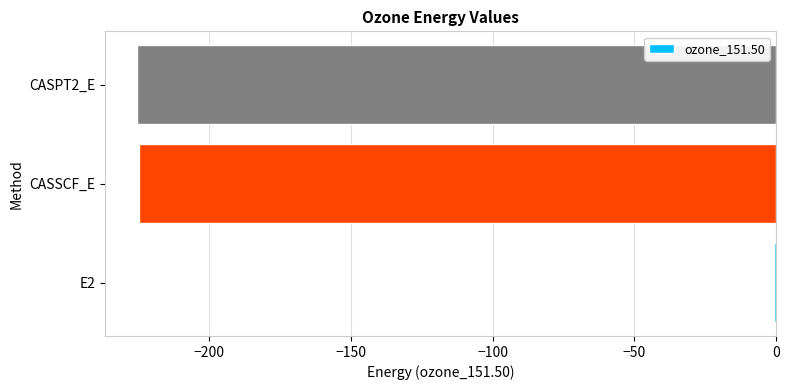

What is the greatest value displayed?

-0.7